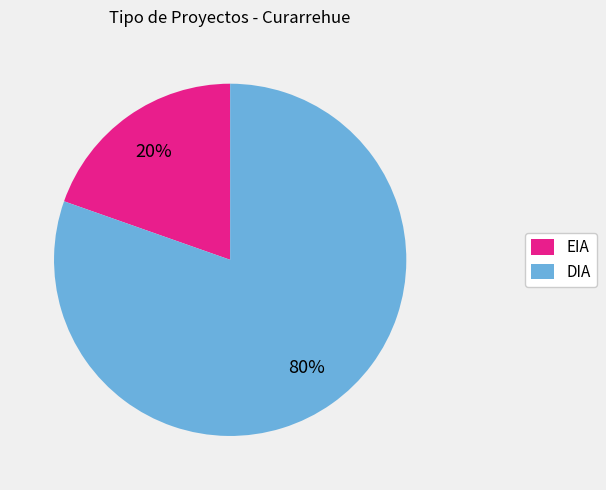

Does DIA represent more than half of the total?

Yes